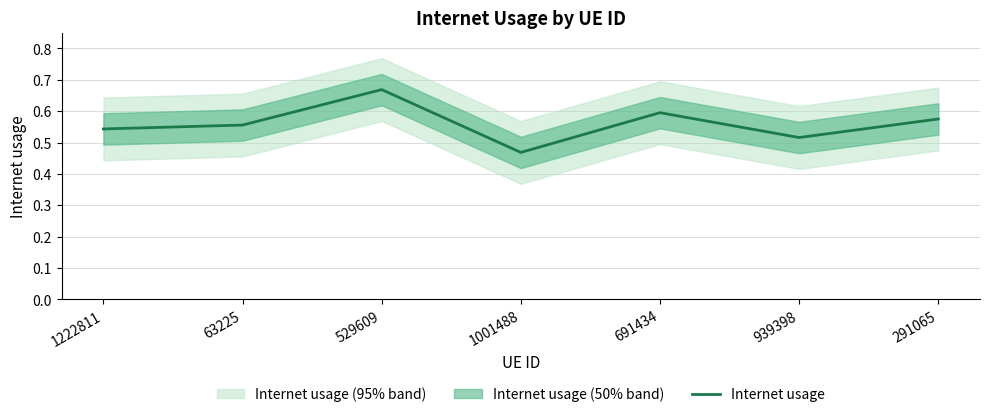

Where is the first local maximum?

529609